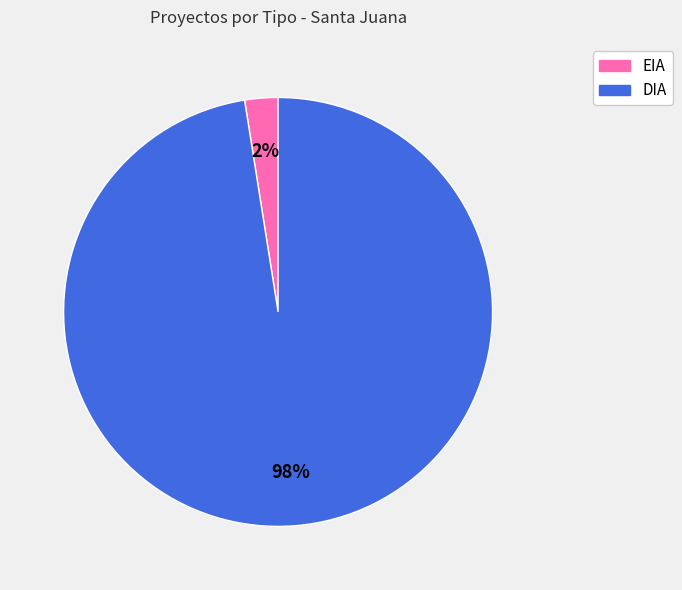

Between DIA and EIA, which is larger?

DIA